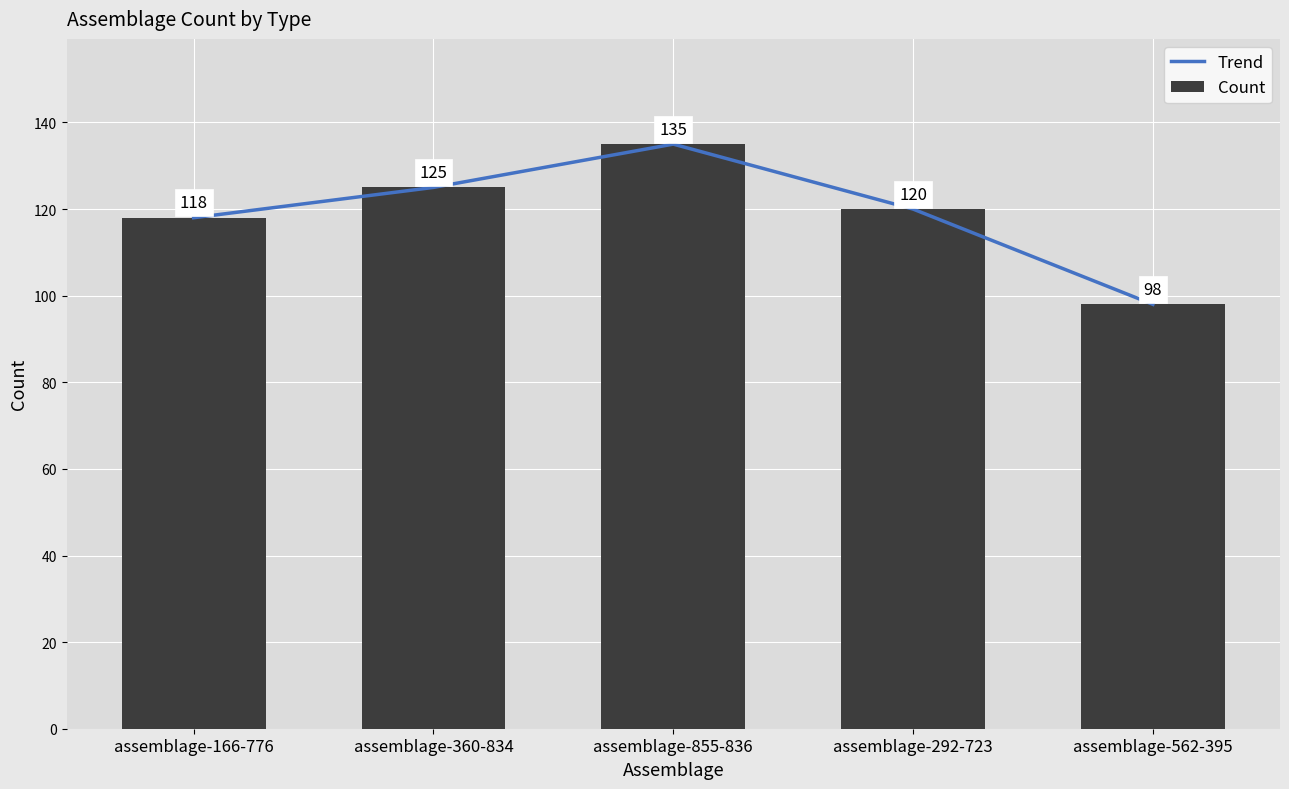

What is the difference between the maximum and minimum values in the Trend series?

37